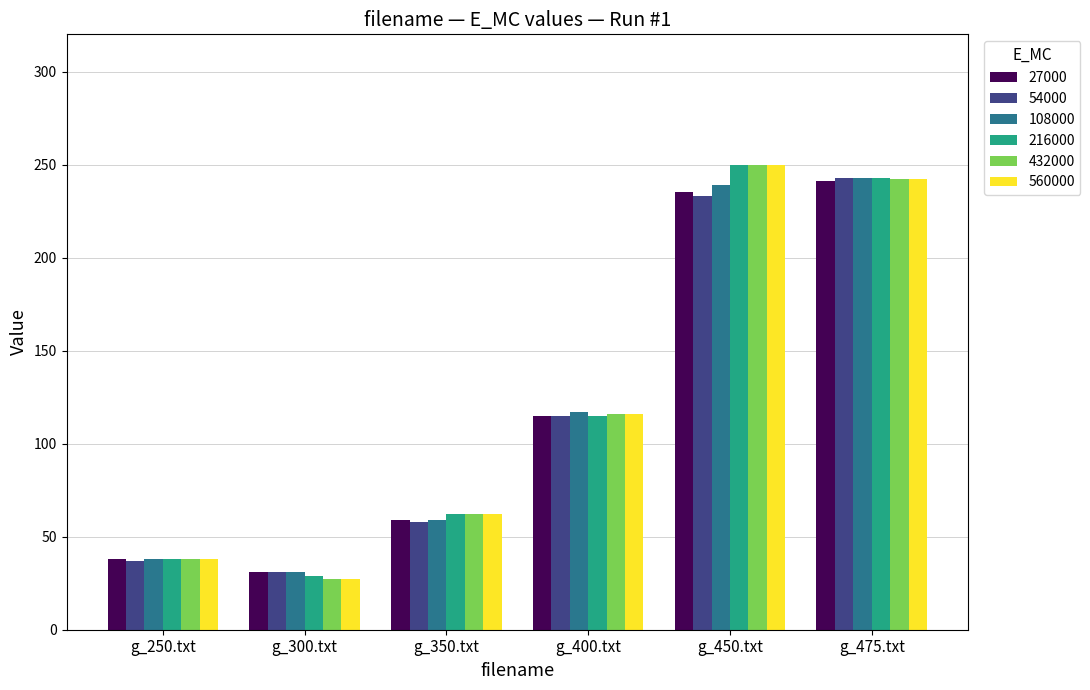

Between g_400.txt and g_450.txt, which series saw the biggest shift?

216000